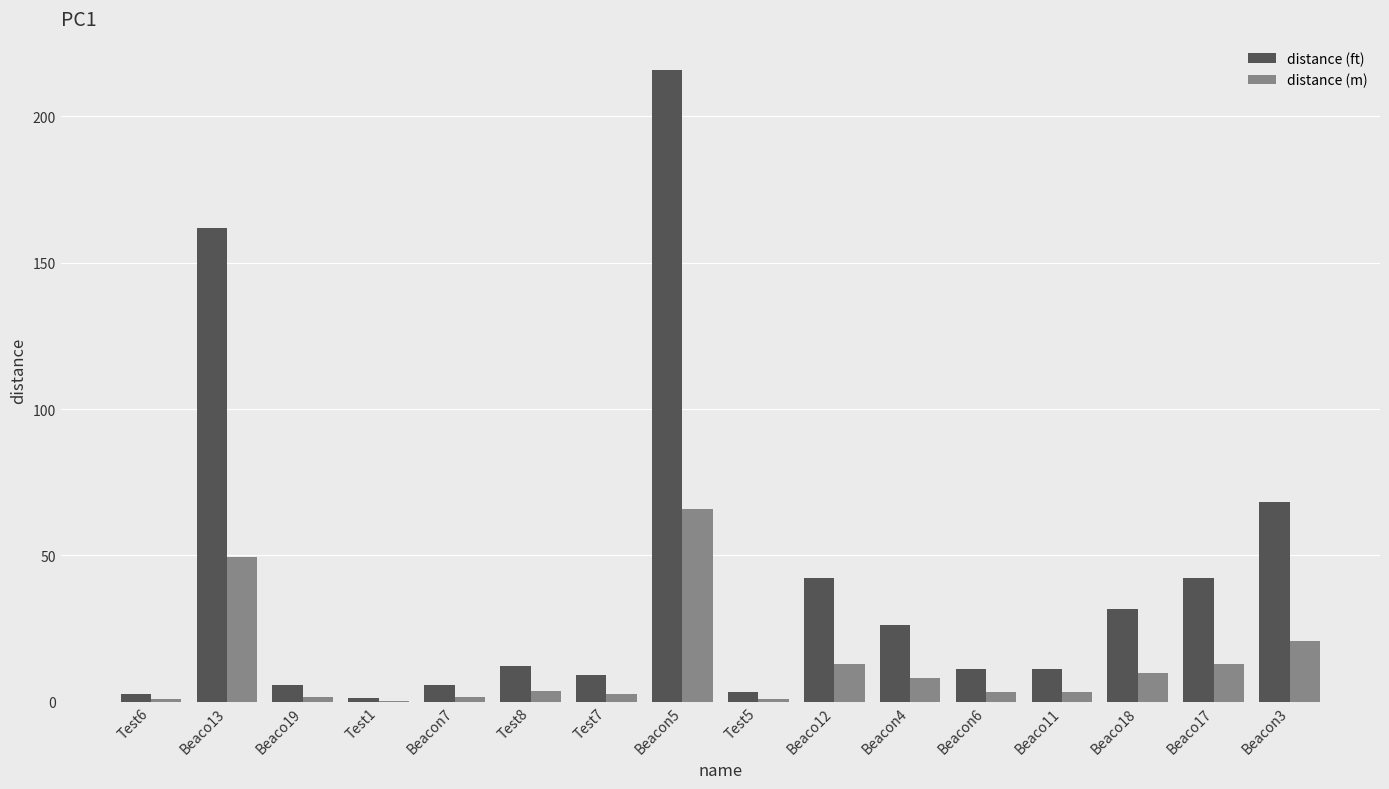

What is the highest value of the distance (ft) series?

215.7